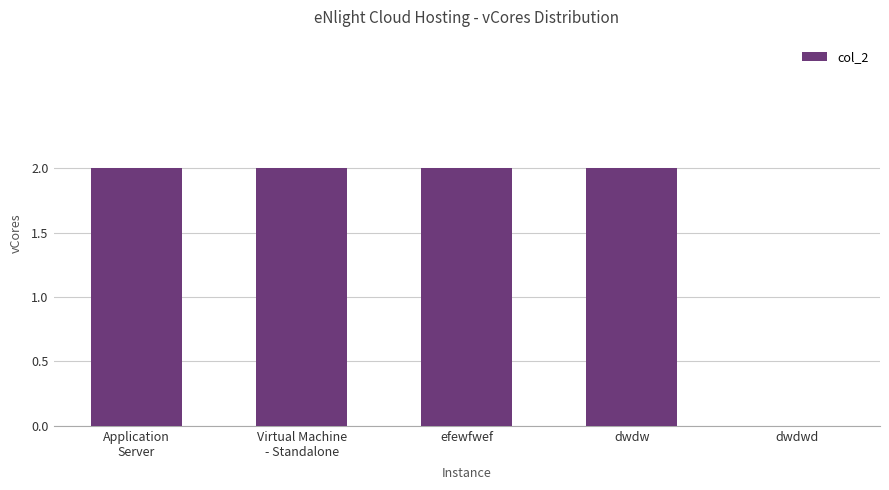

What is the sum of all values?

8